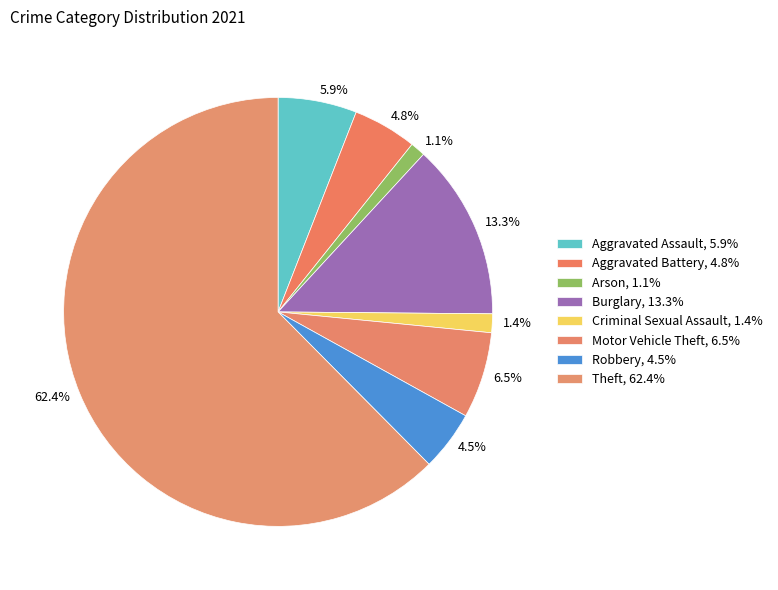

Does any single category account for the majority?

Yes